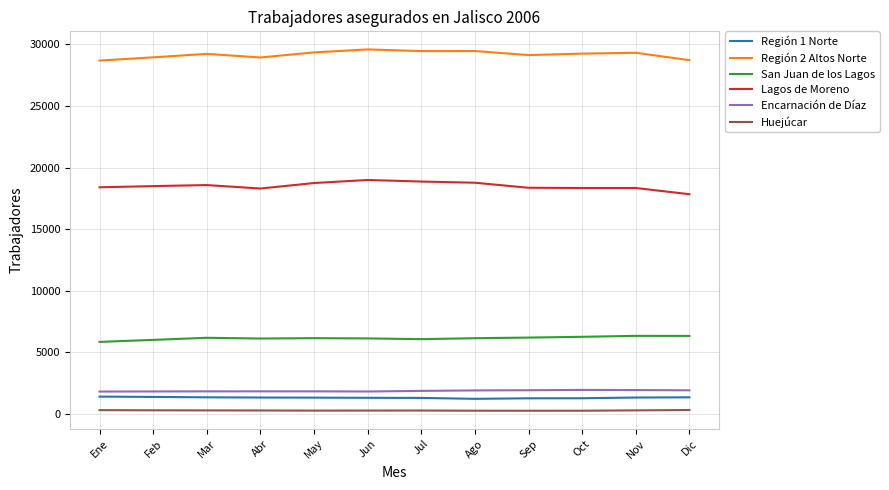

The value of Región 1 Norte at Ago is 1223. True or false?

True